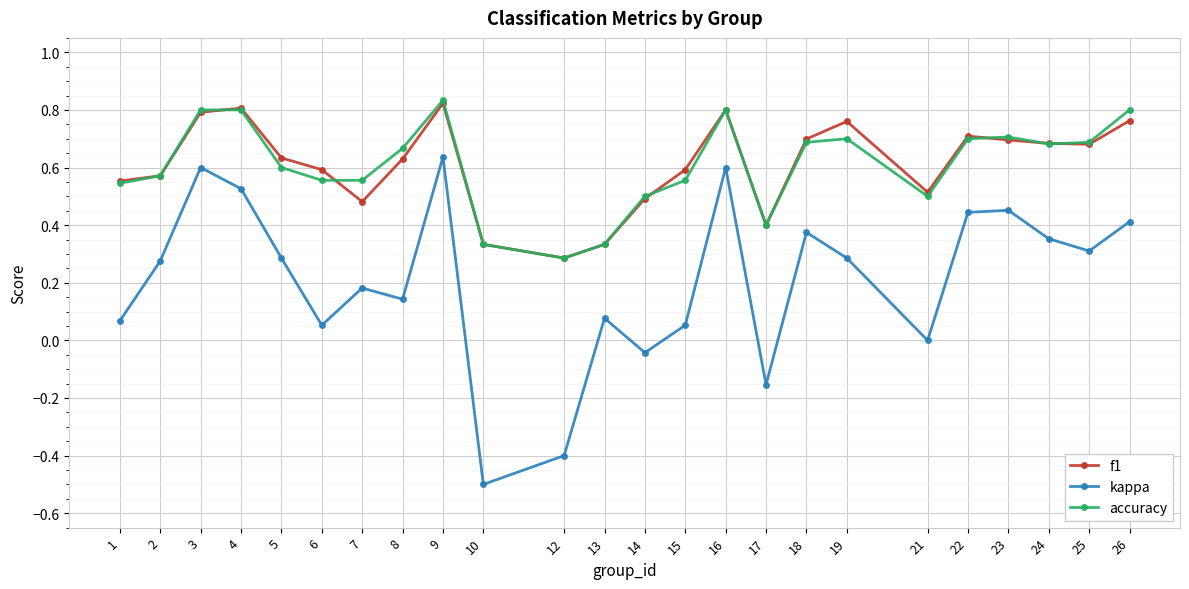

Which series has the widest spread of values?

kappa